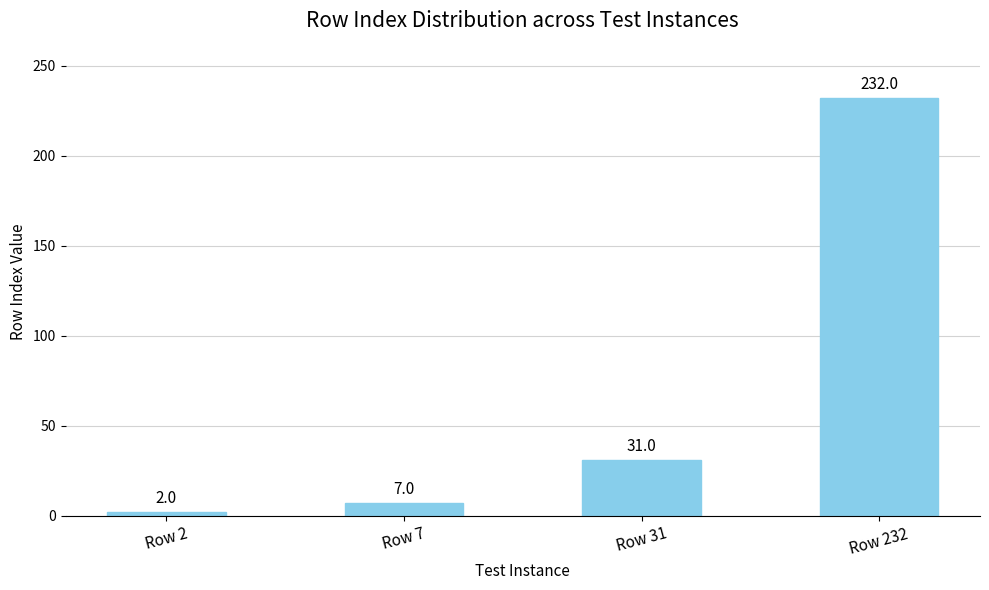

How many categories are shown in the chart?

4